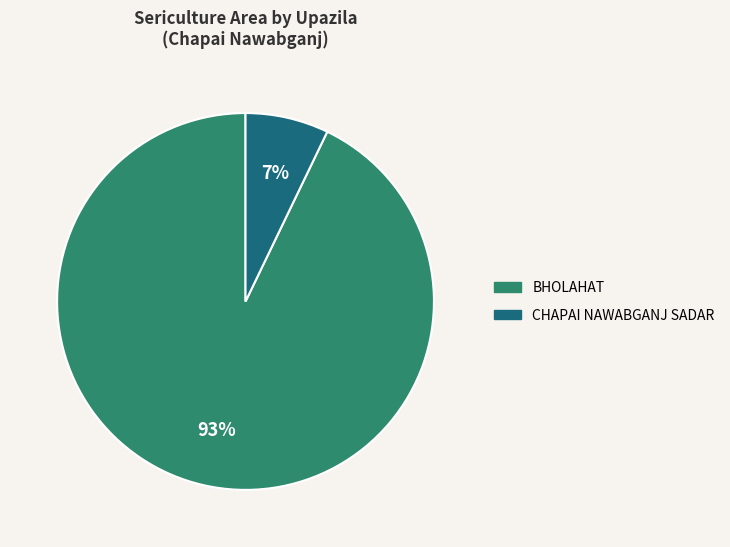

To the nearest percent, what is the average slice percentage?

50%